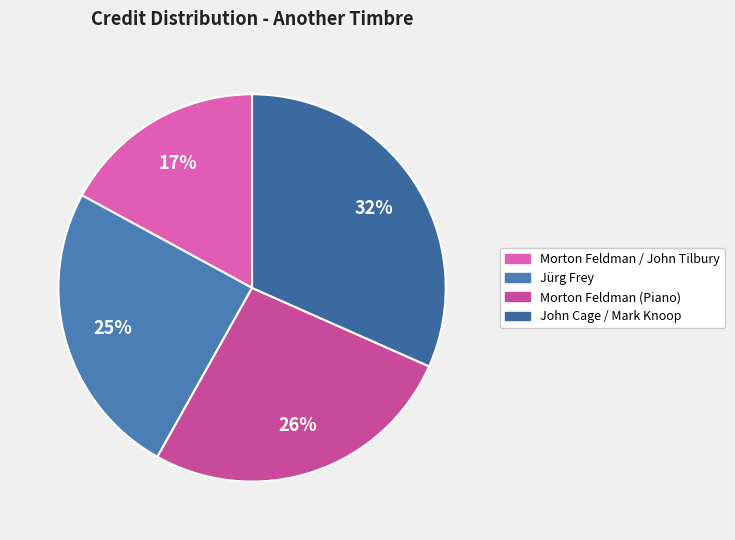

What is the largest slice in the pie chart?

John Cage / Mark Knoop